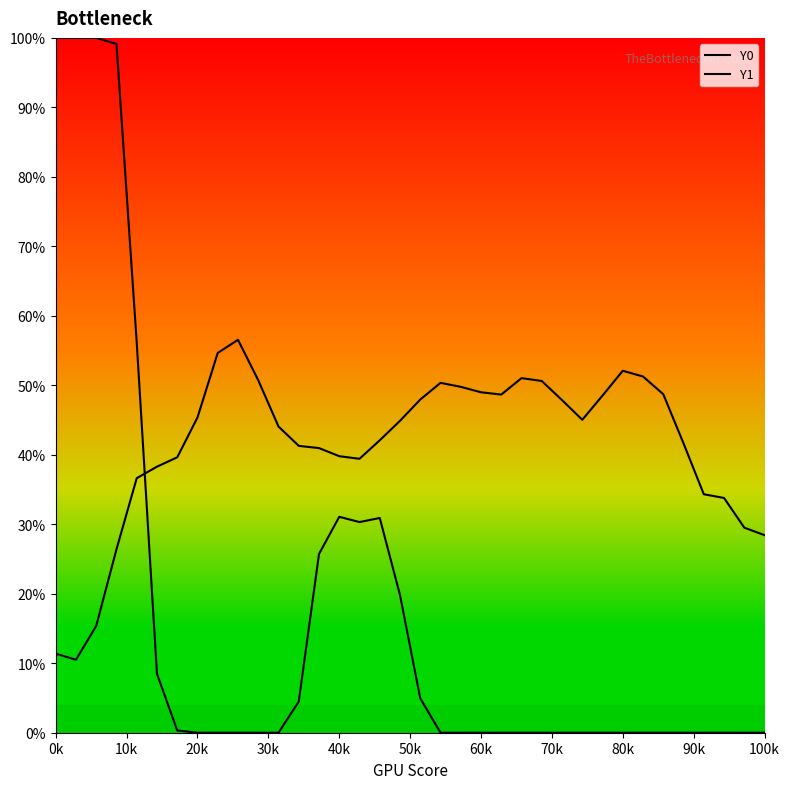

Is this an area chart (filled region under the line)?

No